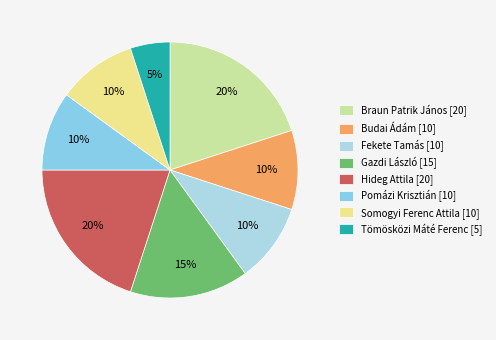

How many segments does this pie chart have?

8